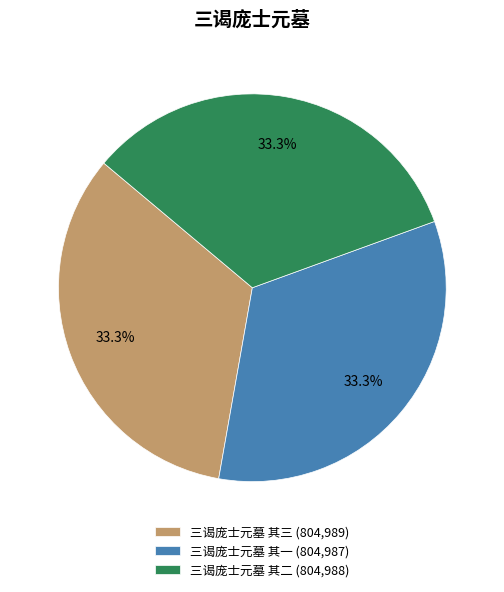

Approximately how many times larger is the value at 三谒庞士元墓 其三 (804,989) compared to 三谒庞士元墓 其二 (804,988)?

1.0